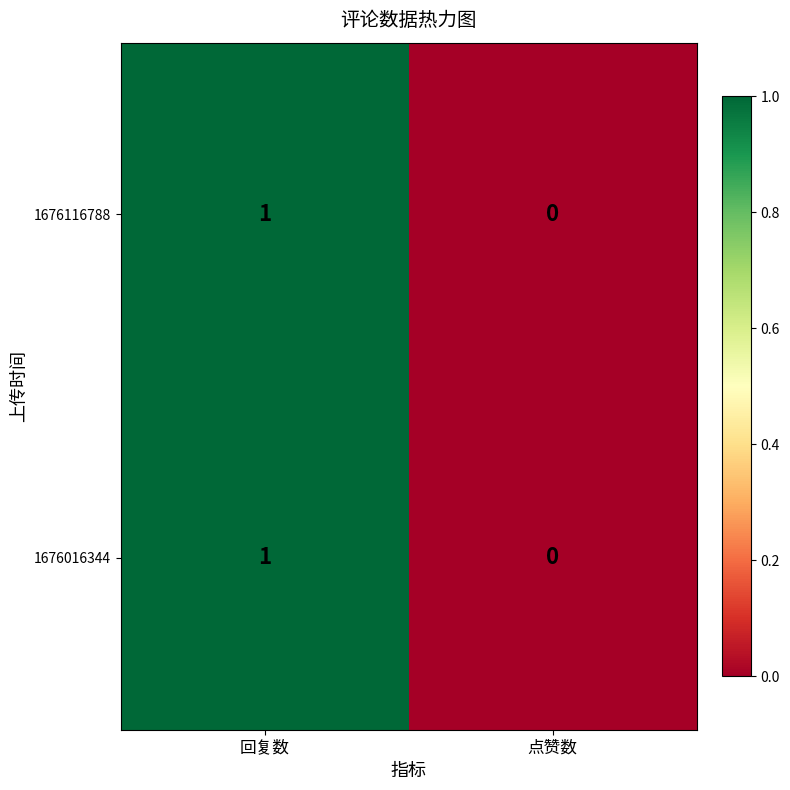

Is the value of 1676016344 at 回复数 greater than the value of 1676116788 at 点赞数?

Yes